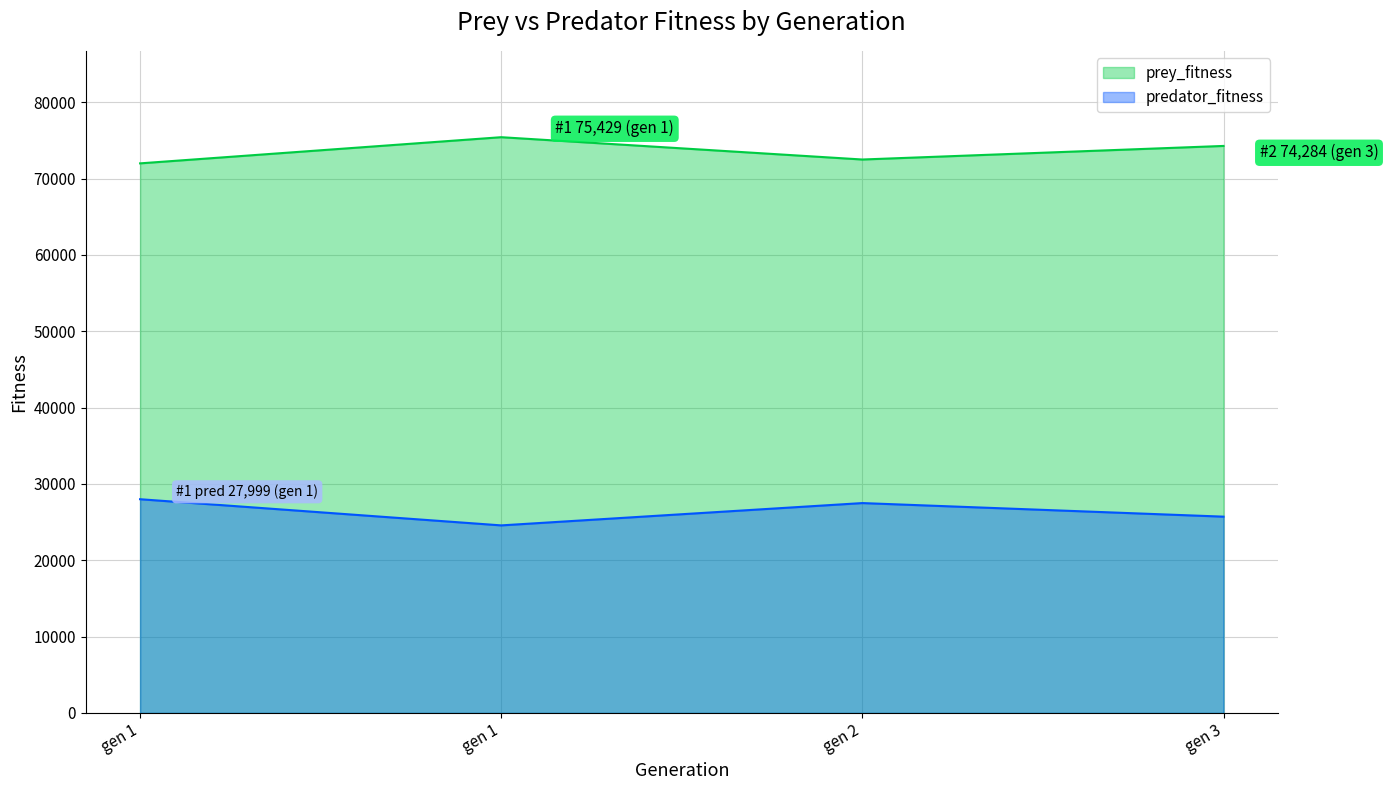

Where is prey_fitness nearest to the value 73715?

gen 3